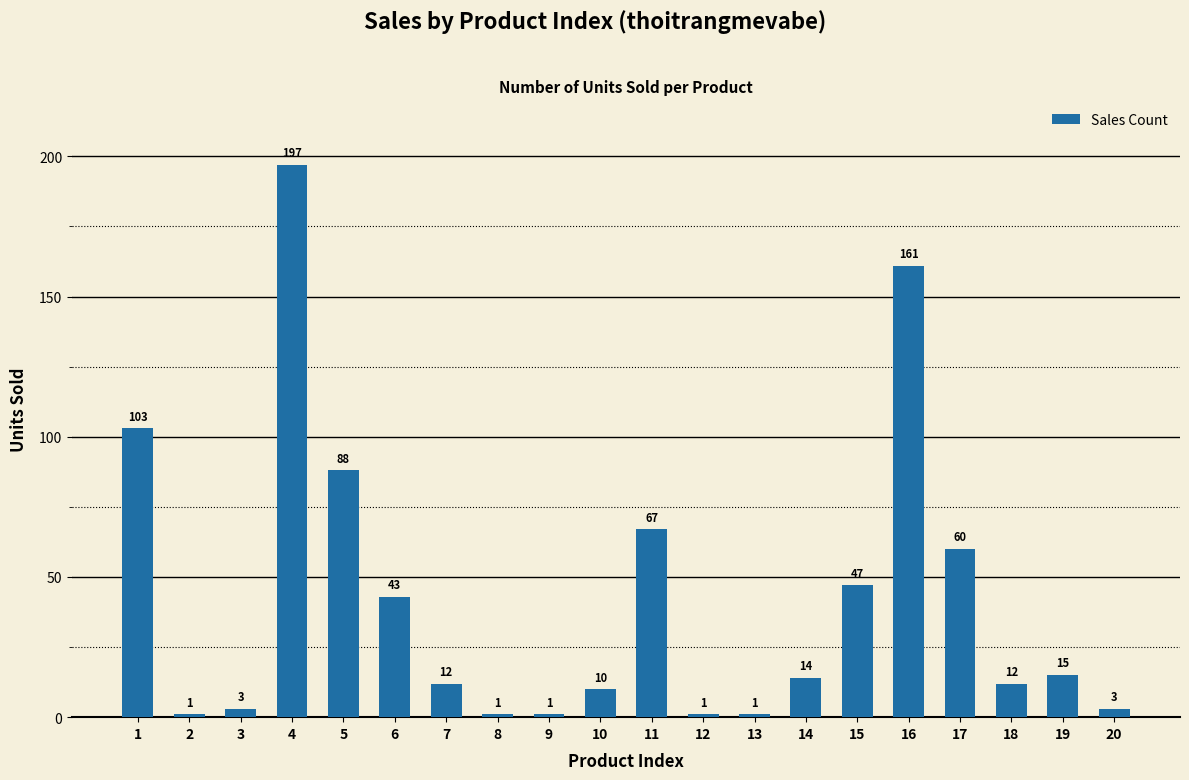

Approximately how many times larger is the value at 18 compared to 9?

12.0